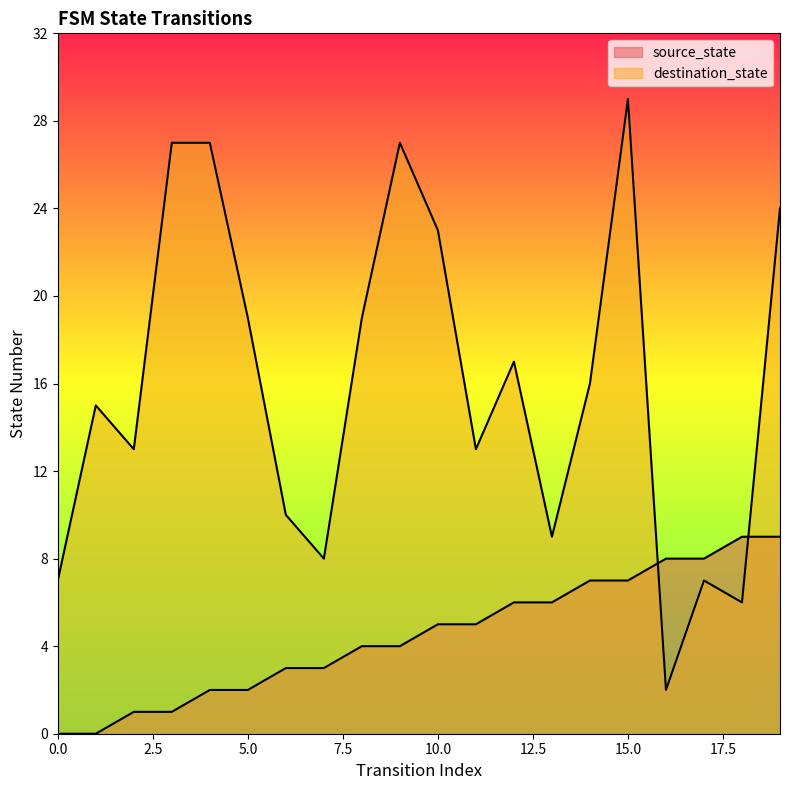

What is the difference between the highest and lowest values at 9?

23